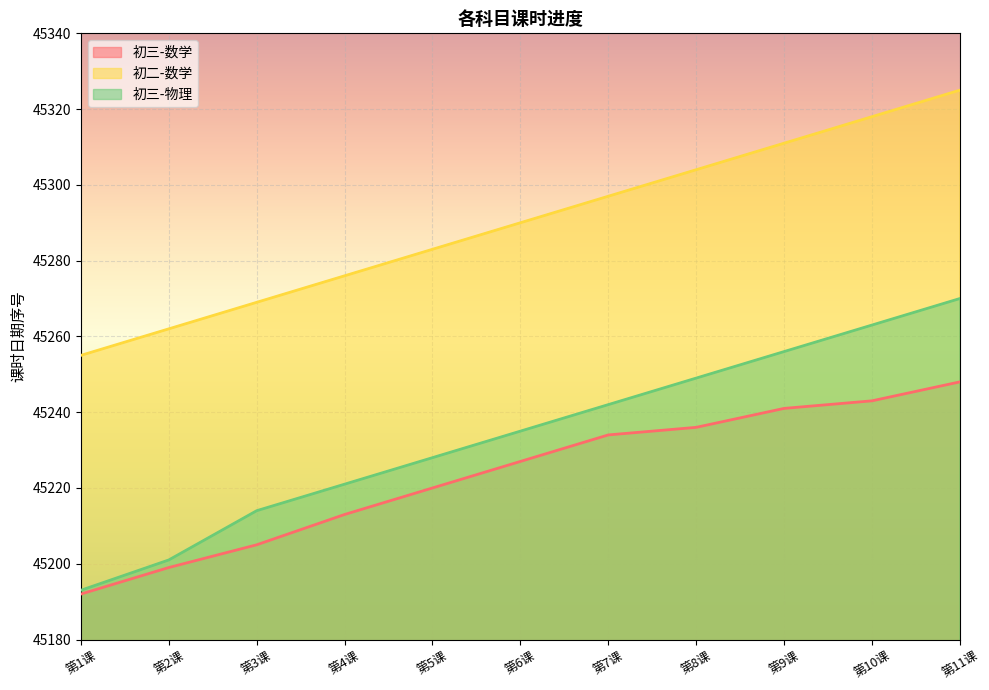

What value does the 初三-数学 series have at 第2课, to the nearest 5?

45200